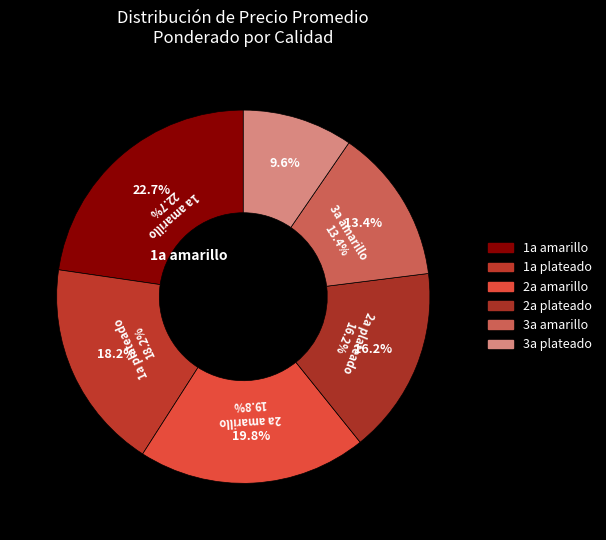

The 3a amarillo slice represents 13% of the pie. True or false?

False